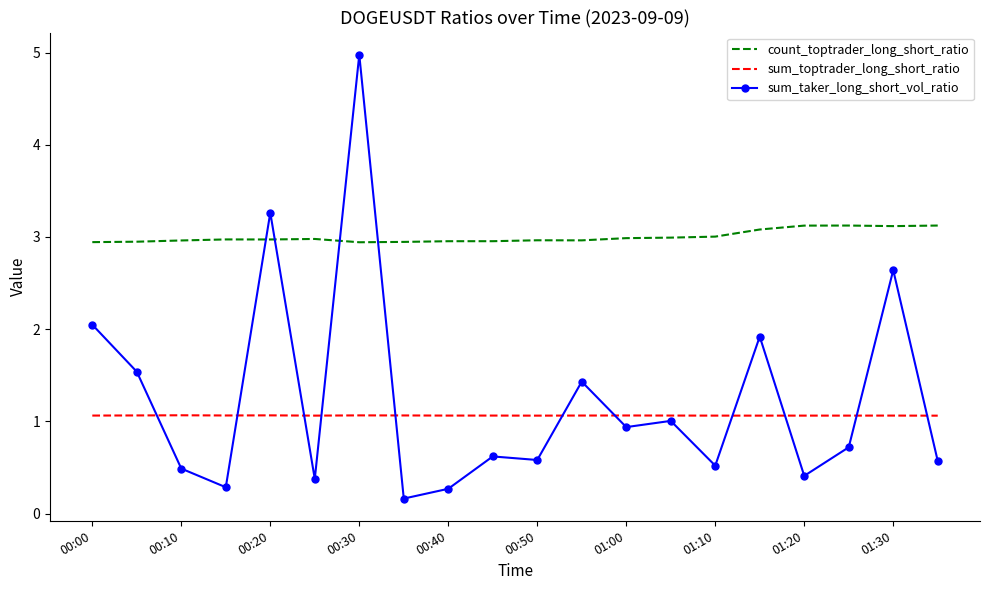

True or false: sum_toptrader_long_short_ratio and count_toptrader_long_short_ratio cross at least once.

False